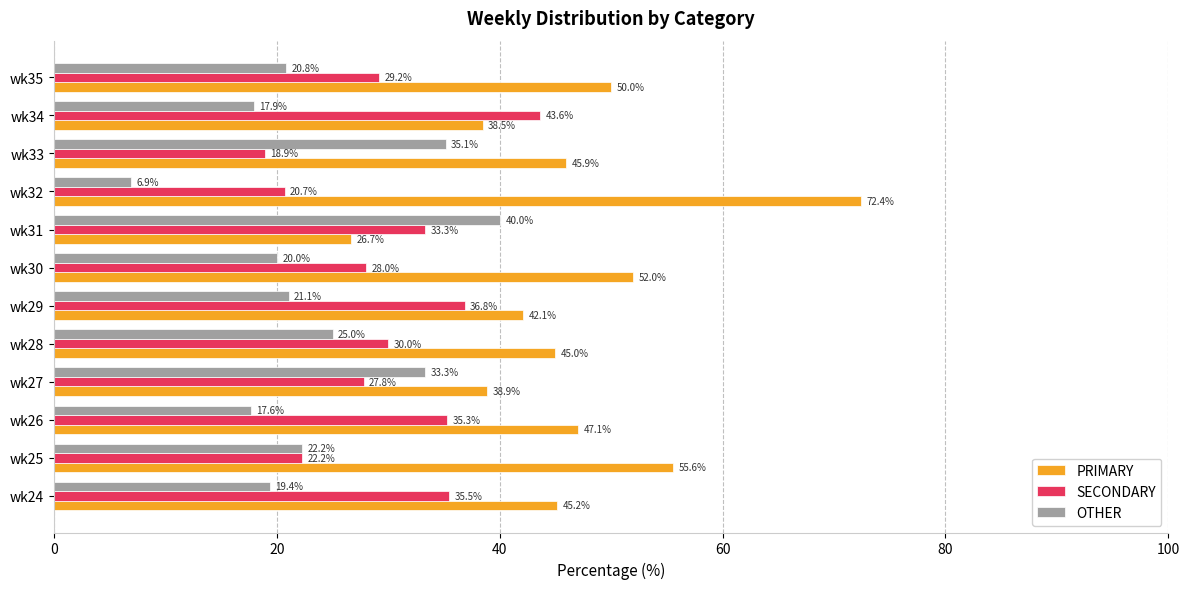

What is the difference between the maximum and minimum values in the SECONDARY series?

24.7